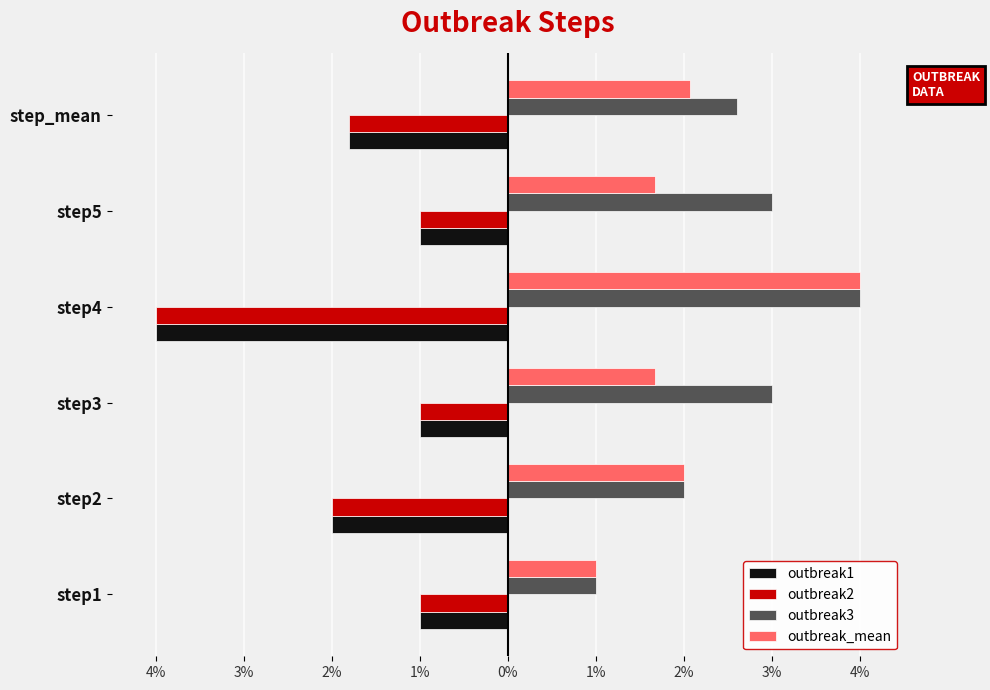

What are all the series names shown in the legend?

outbreak1, outbreak2, outbreak3, outbreak_mean